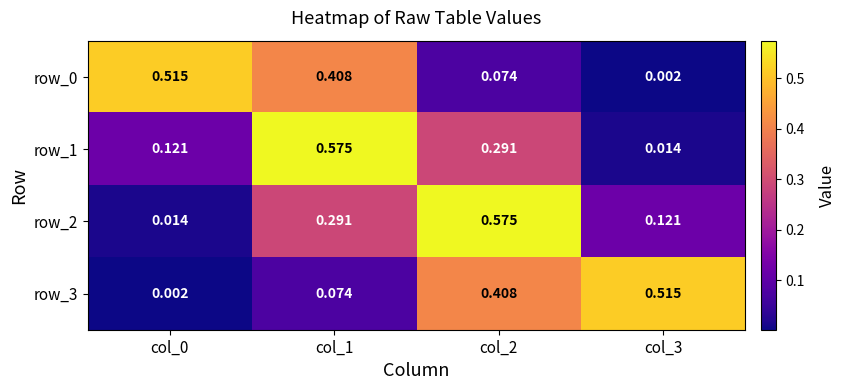

Is the value of row_1 at col_1 greater than the value of row_3 at col_1?

Yes